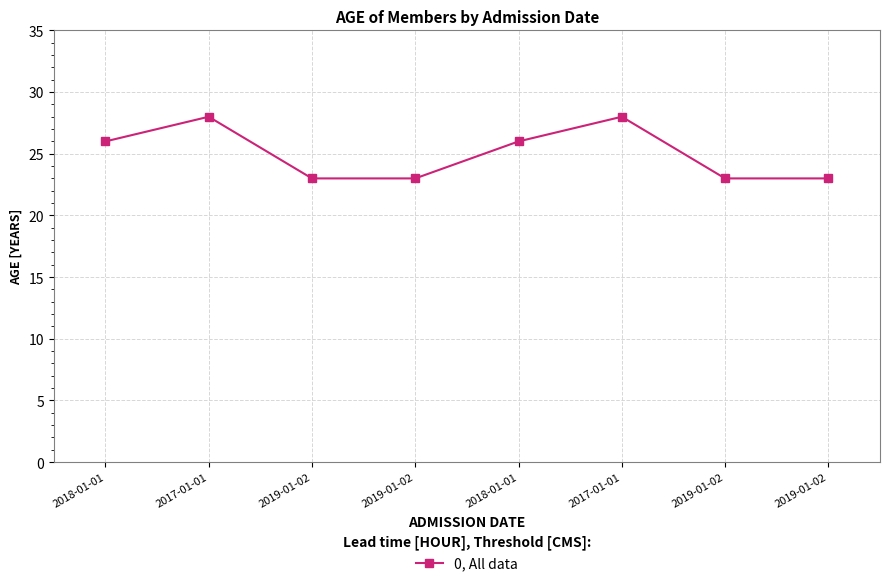

How many data points are less than 26?

4